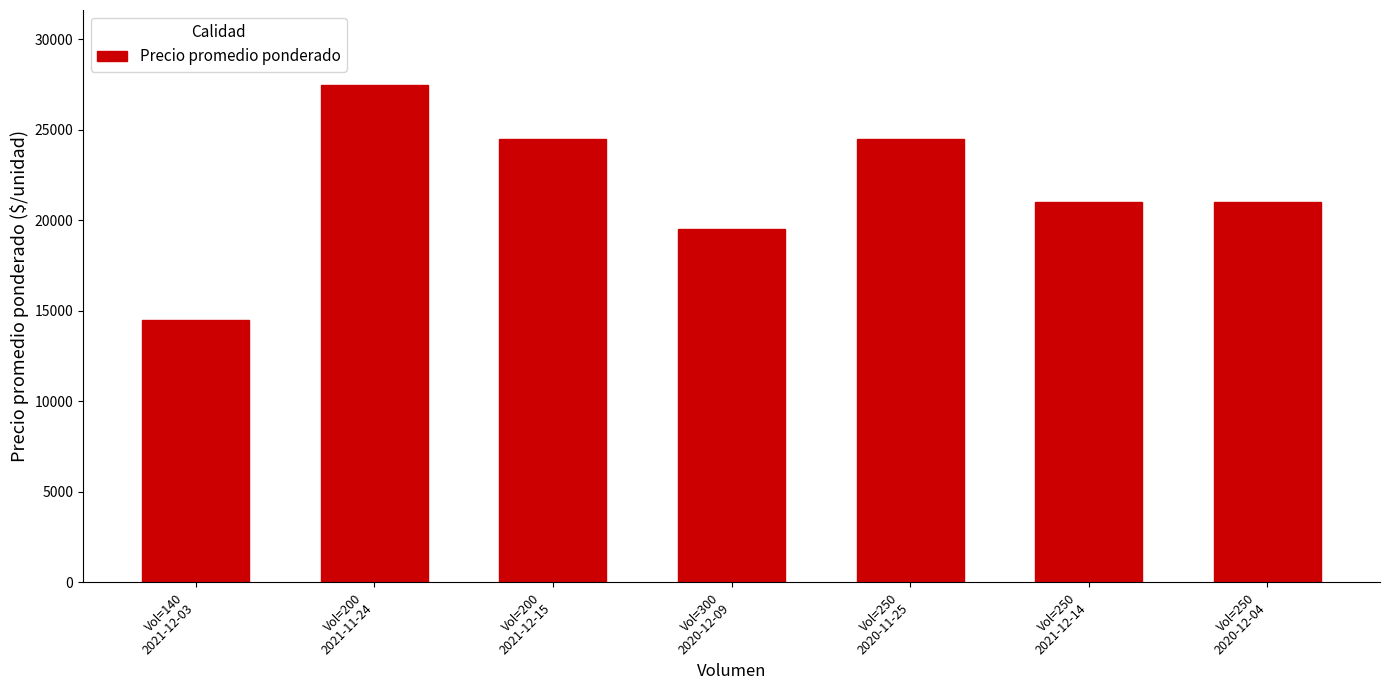

What is the difference between the values at Vol=250
2021-12-14 and Vol=200
2021-12-15?

3500